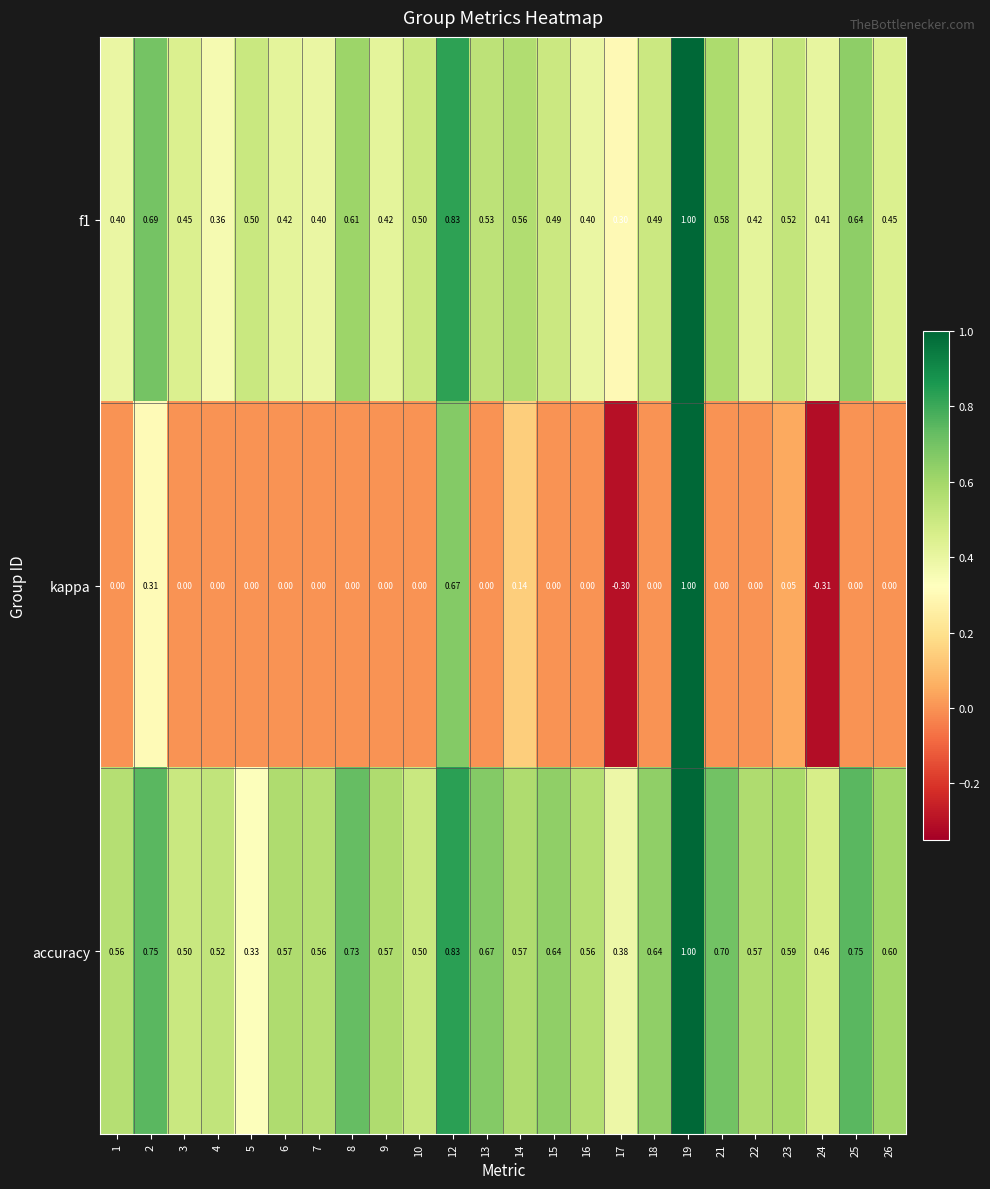

Between 13 and 14, which series saw the biggest shift?

kappa